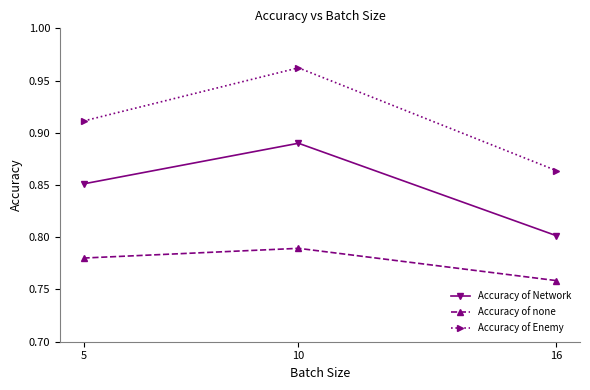

What is the total value across all series at 16?

2.4